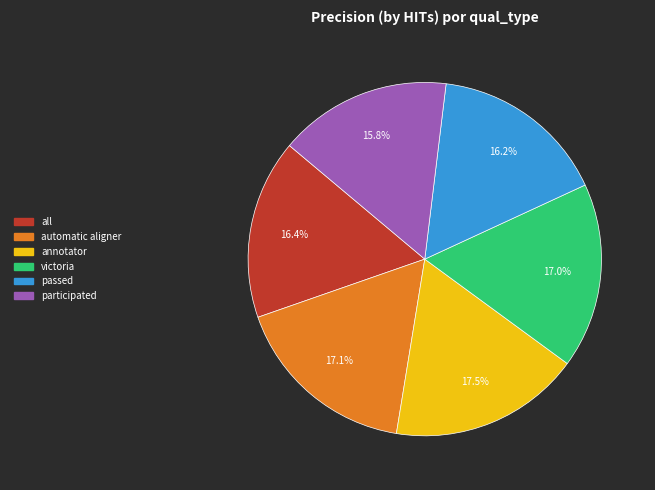

How many slices are in this pie chart?

6